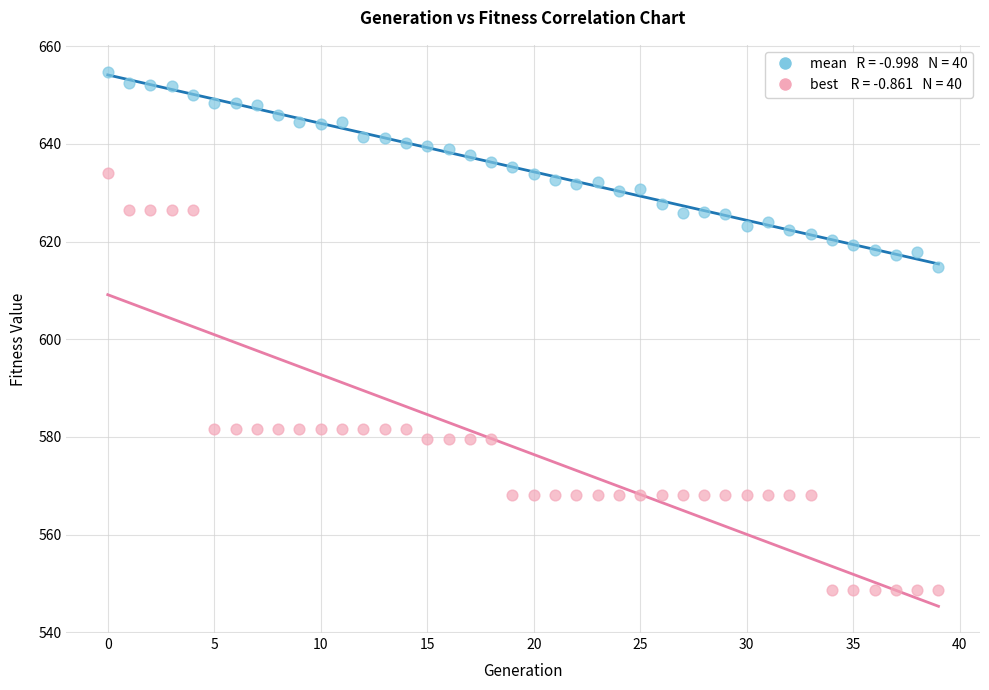

Across all data points, what is the range of Y values (max minus min)?

106.2